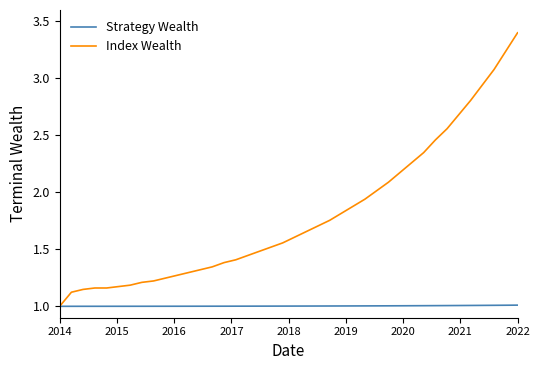

Which series has the largest range (max minus min)?

Index Wealth